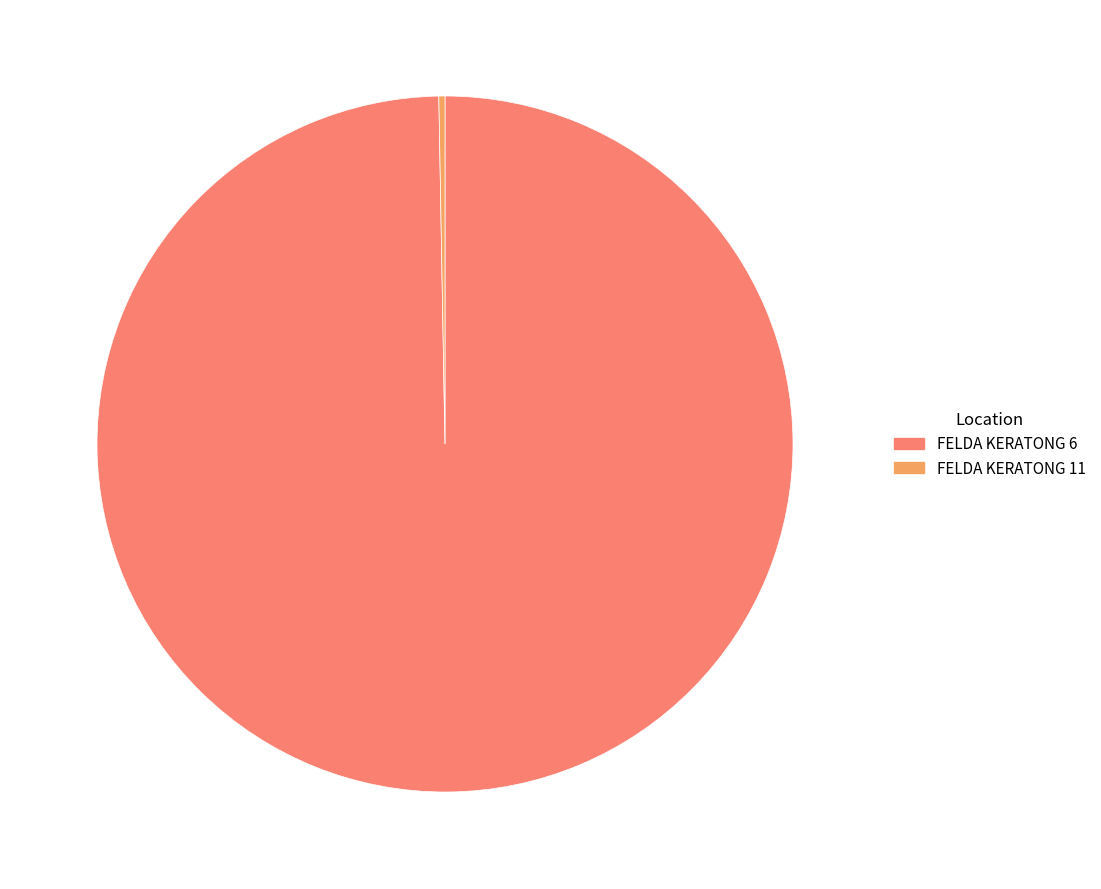

The FELDA KERATONG 11 slice represents 0% of the pie. True or false?

True